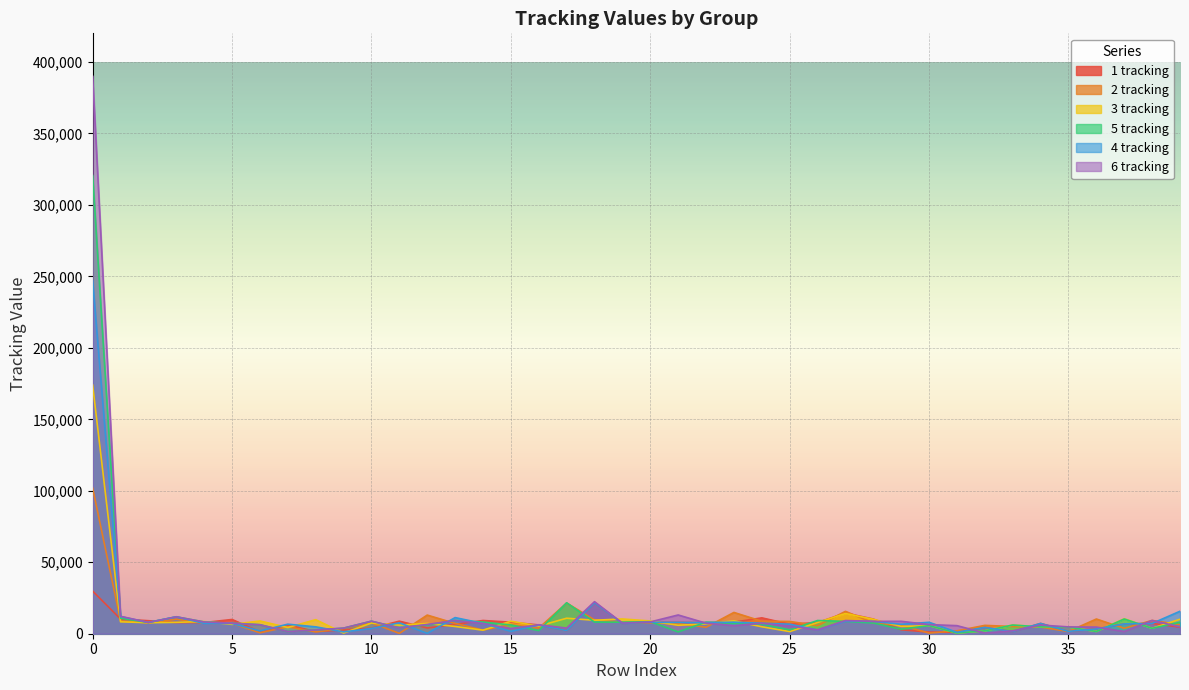

What is the sum of all 3 tracking values?

433284